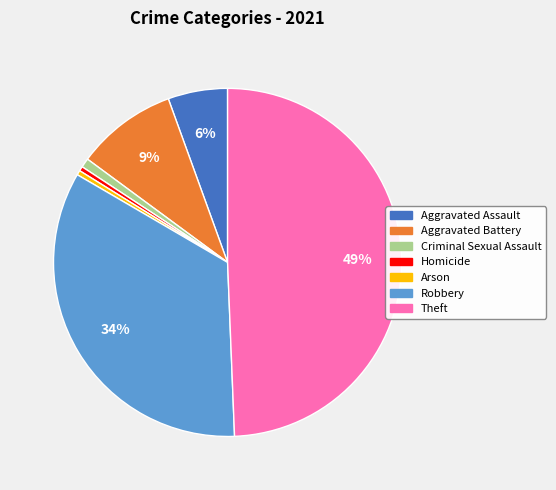

What percentage is the Theft slice, to the nearest percent?

49%